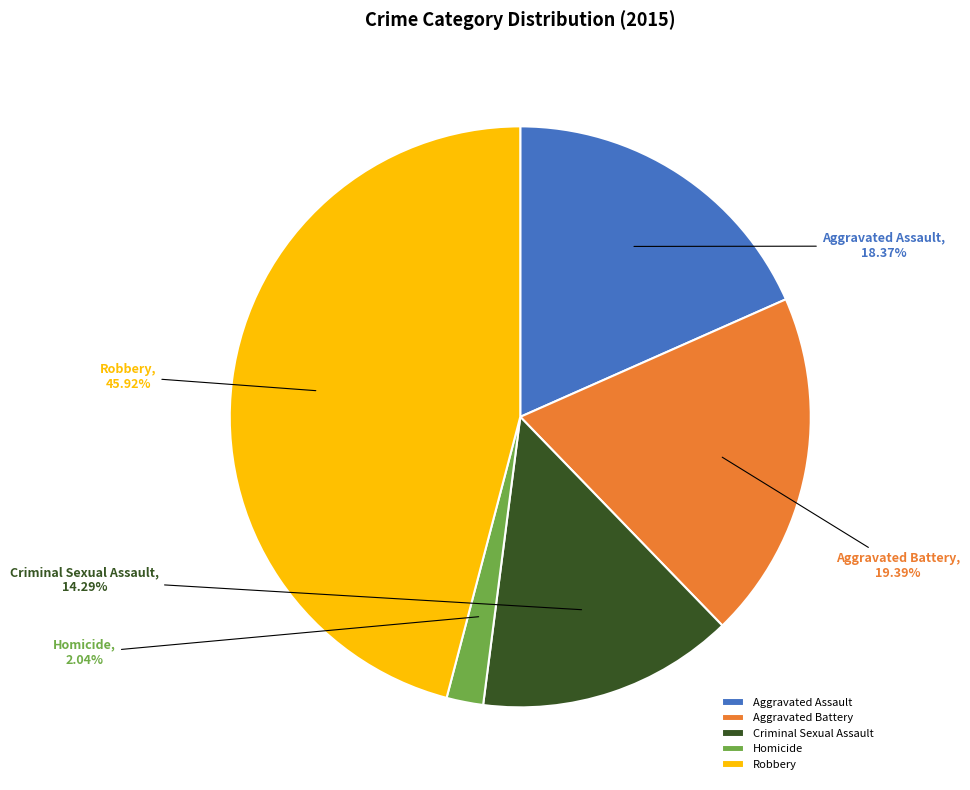

What percentage is NOT represented by Aggravated Assault?

81.6%